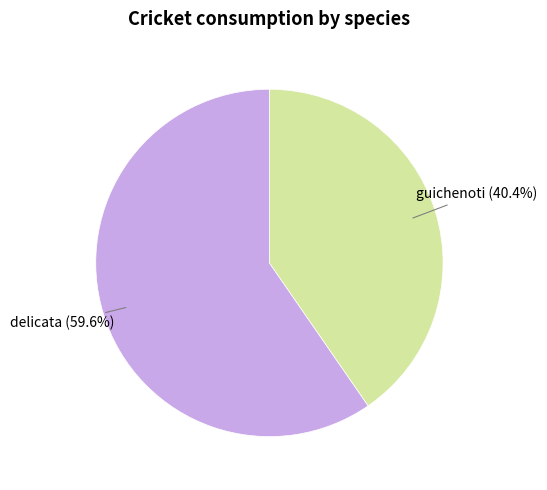

Is there any slice that represents more than half of the pie?

Yes